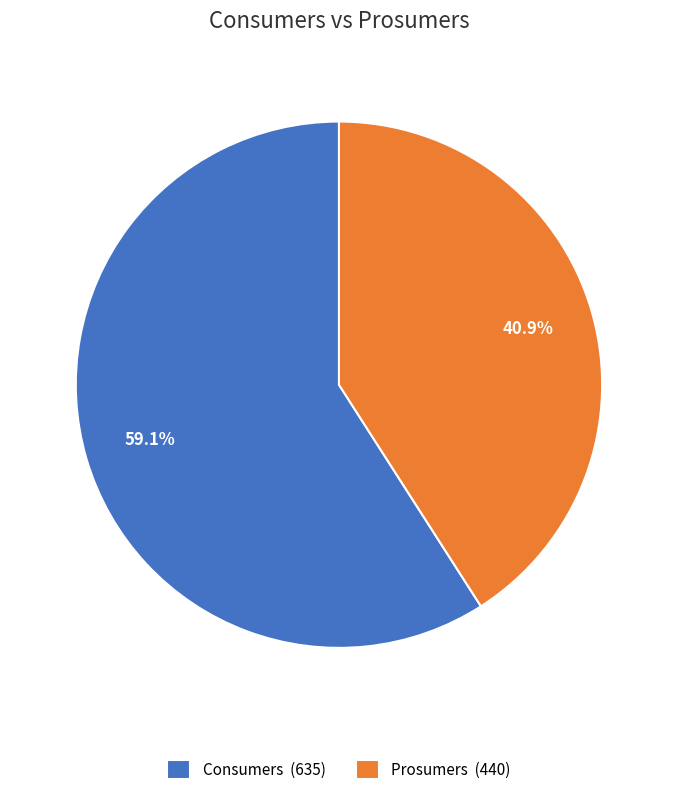

Which category has the biggest portion of the pie?

Consumers